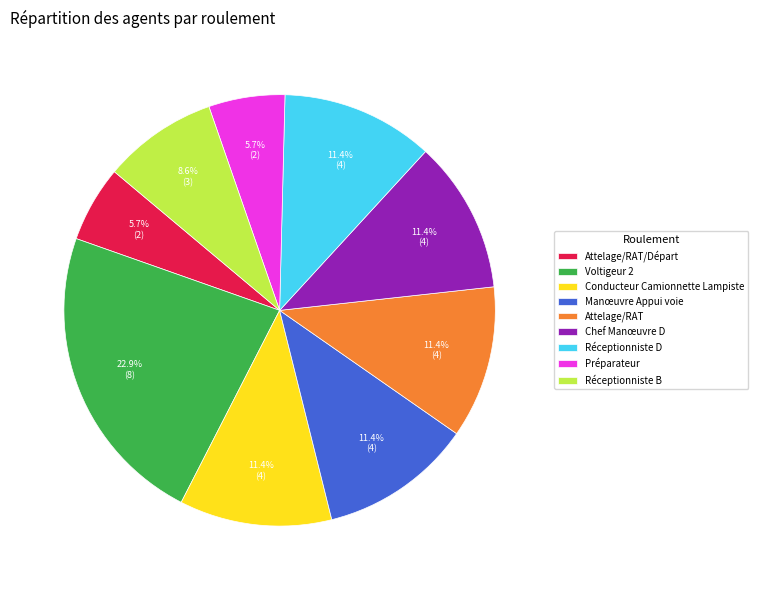

What portion of the pie excludes Attelage/RAT/Départ?

94.3%